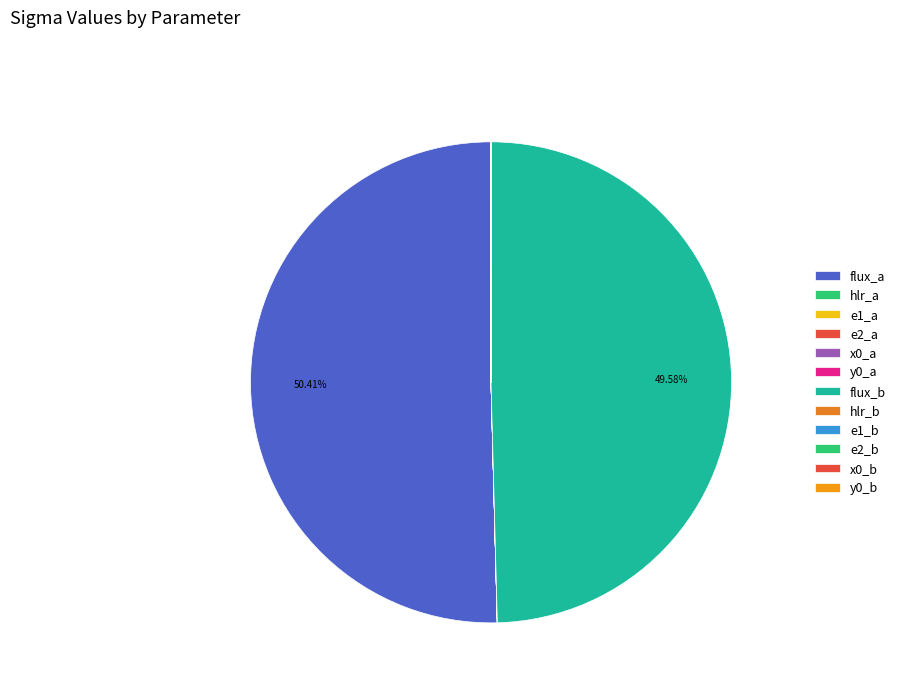

To the nearest percent, what is the combined percentage of hlr_b and flux_a?

50%